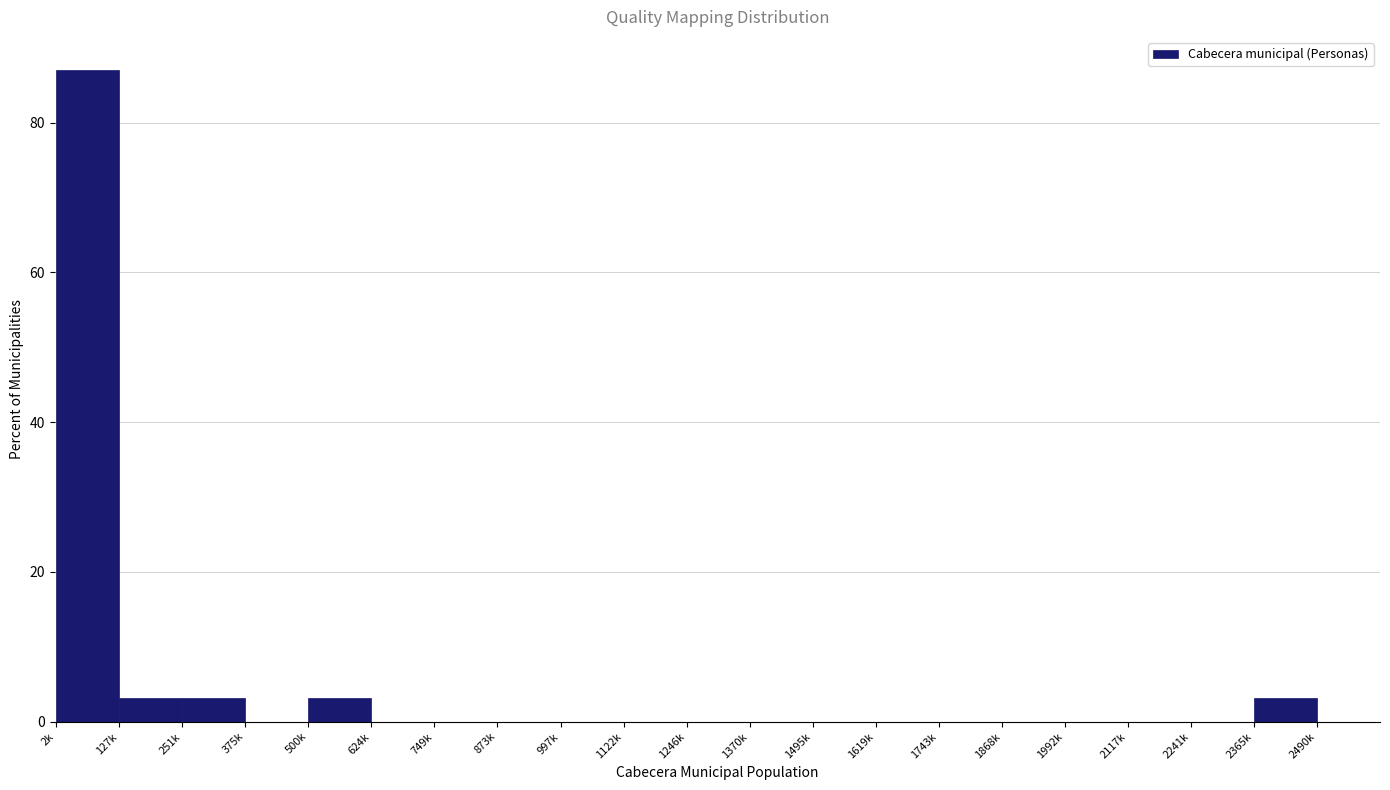

Reading right to left, extract all data points from this chart.

2365k=3.2	2241k=0.0	2117k=0.0	1992k=0.0	1868k=0.0	1743k=0.0	1619k=0.0	1495k=0.0	1370k=0.0	1246k=0.0	1122k=0.0	997k=0.0	873k=0.0	749k=0.0	624k=0.0	500k=3.2	375k=0.0	251k=3.2	127k=3.2	2k=87.1